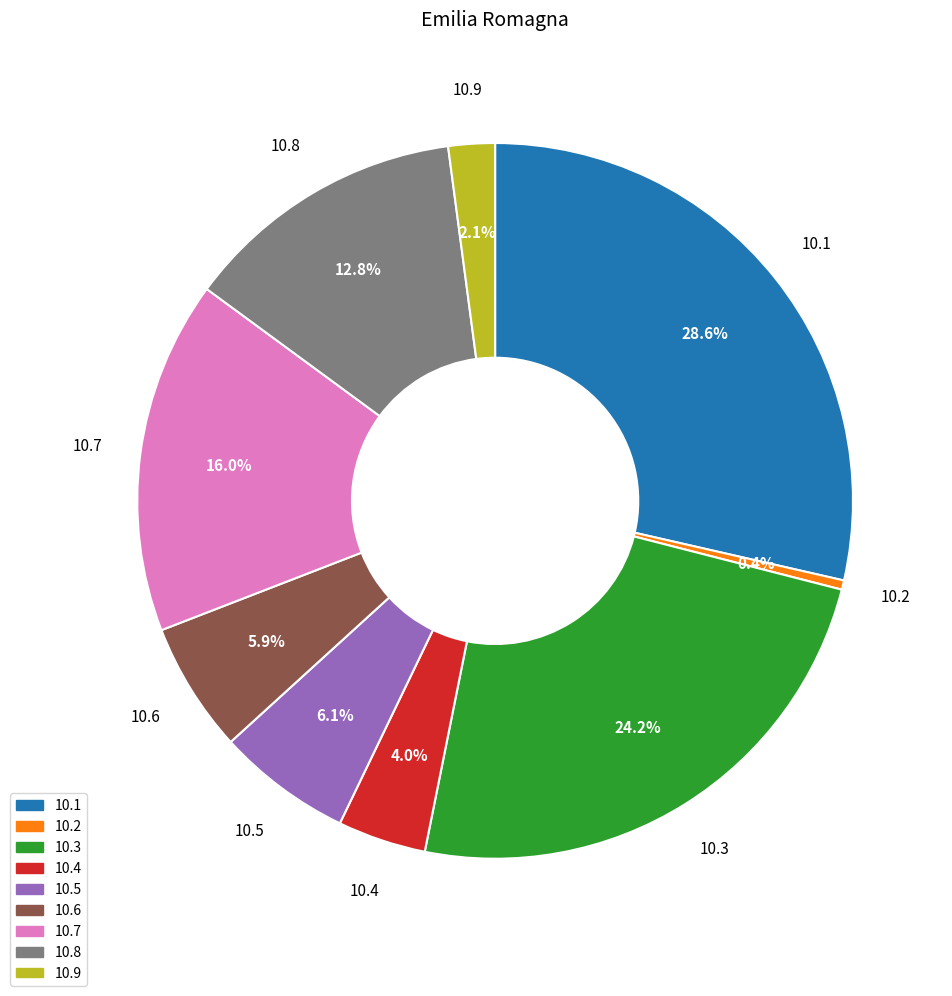

Combined, do 10.7 and 10.1 account for over 50%?

No